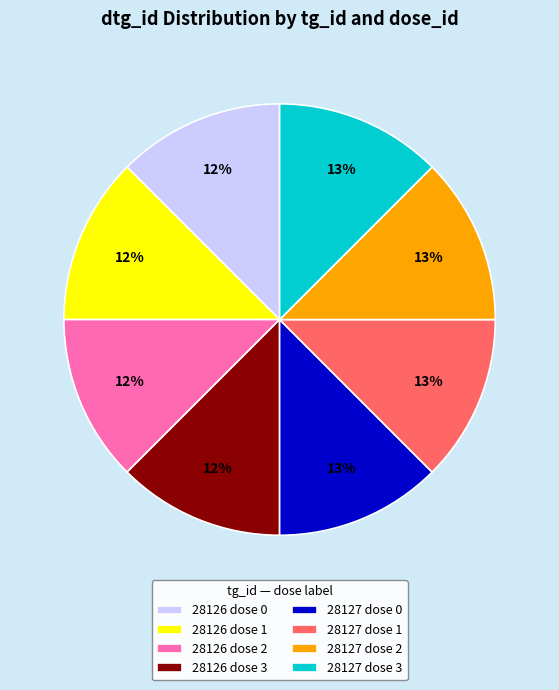

How many segments does this pie chart have?

8